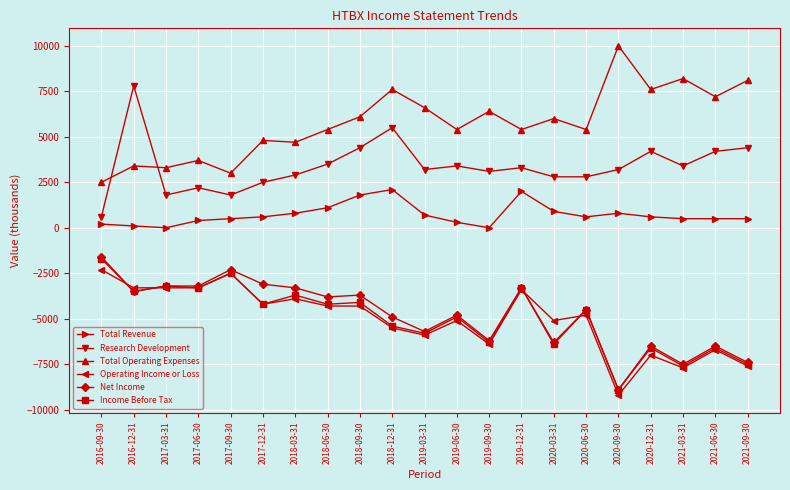

What is the label of the 12th point from the left?

2019-06-30